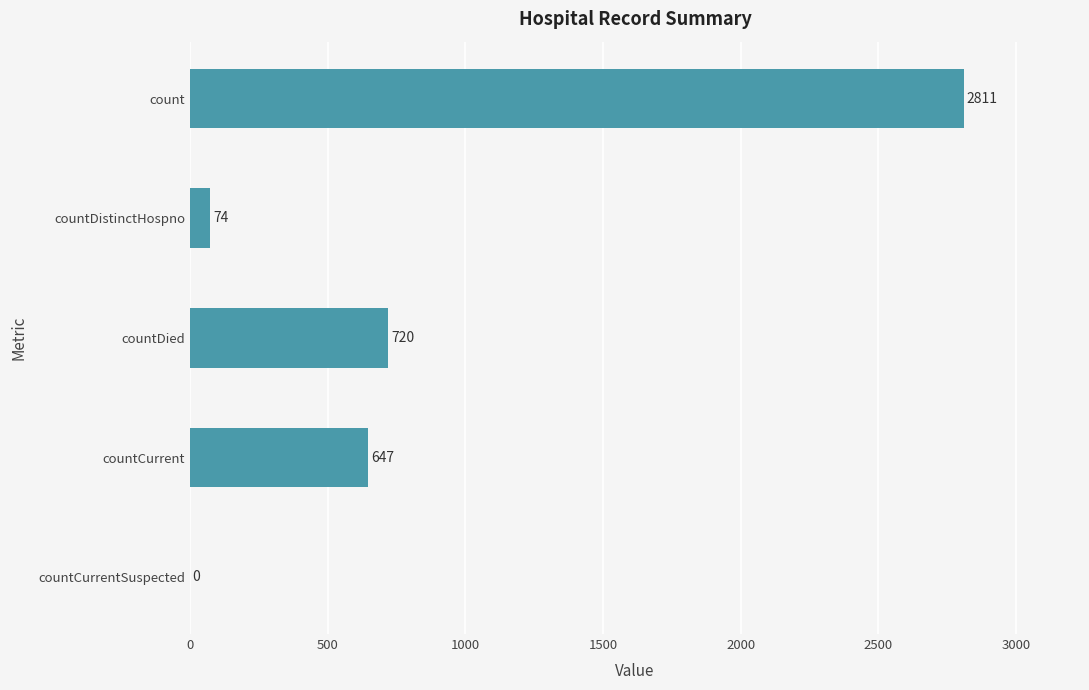

Which has a higher value, countCurrentSuspected or countCurrent?

countCurrent